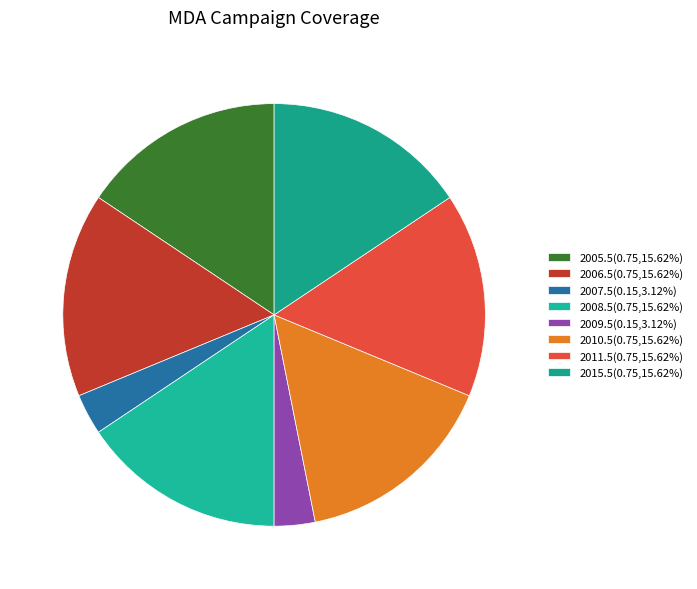

Which category has the biggest portion of the pie?

2005.5